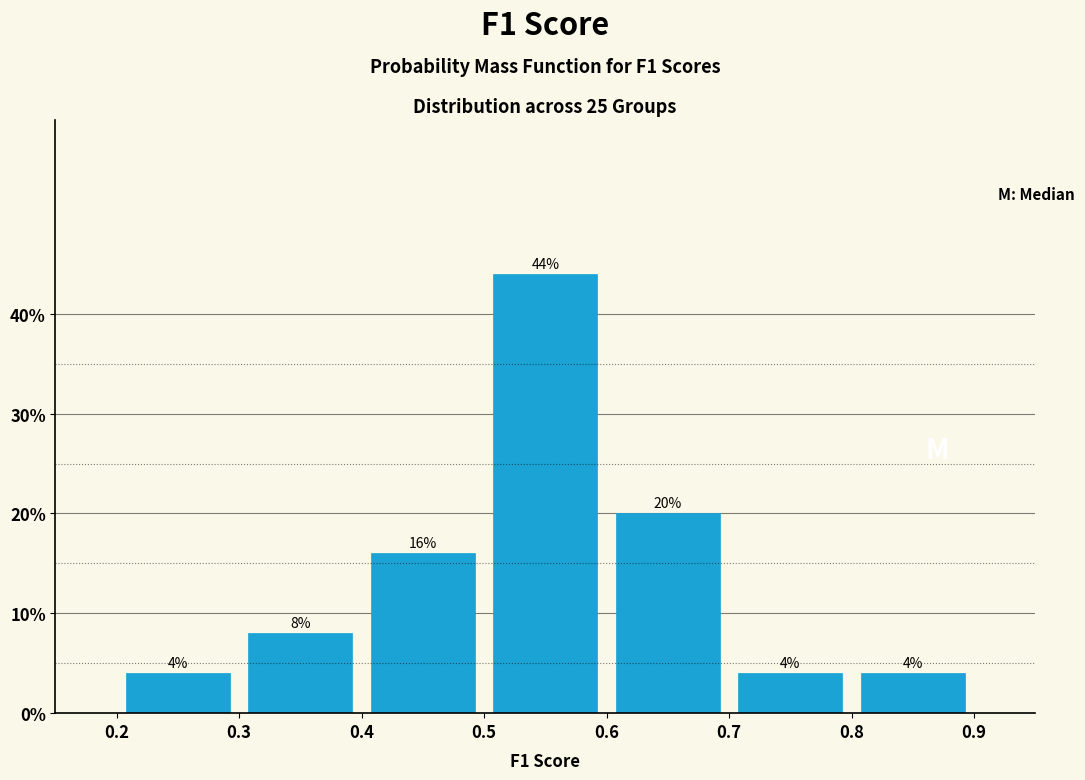

How tall is the bar that spans 0.8 to 0.9 on the x-axis?

4